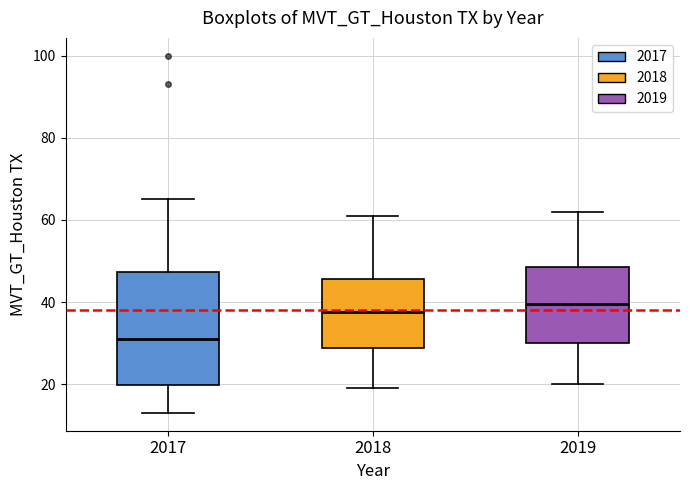

Reading left to right, read every box against the y-axis: the position of its median line, the range the box covers, and the ends of its whiskers. The values are not printed on the chart, so give them approximately, as read against the axis.

2017: median 32, box 20 to 48, whiskers 14 to 66
2018: median 38, box 28 to 46, whiskers 20 to 62
2019: median 40, box 30 to 48, whiskers 20 to 62